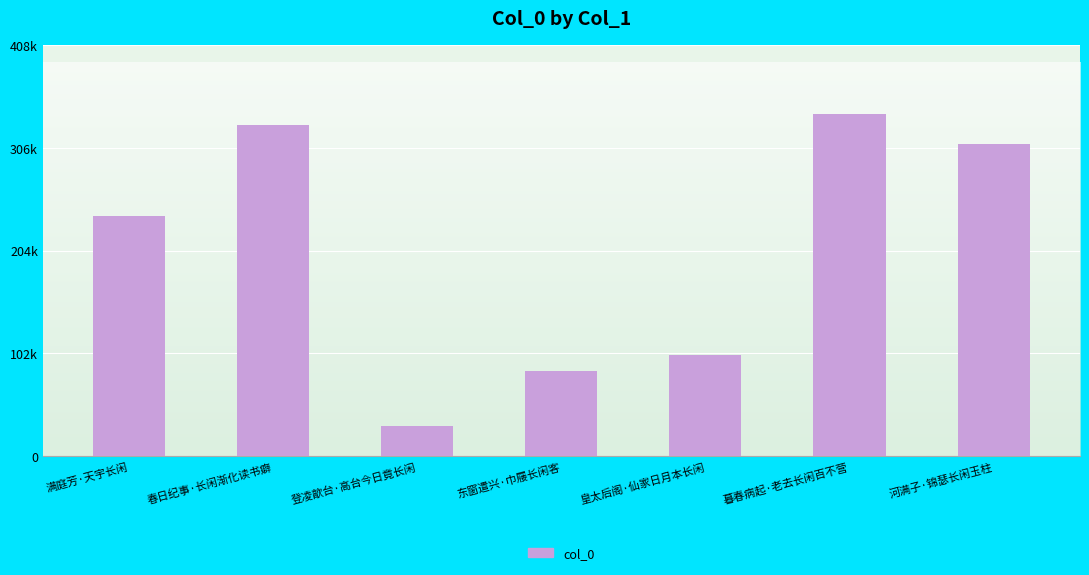

The value at 皇太后阁·仙家日月本长闲 is 100379. True or false?

True